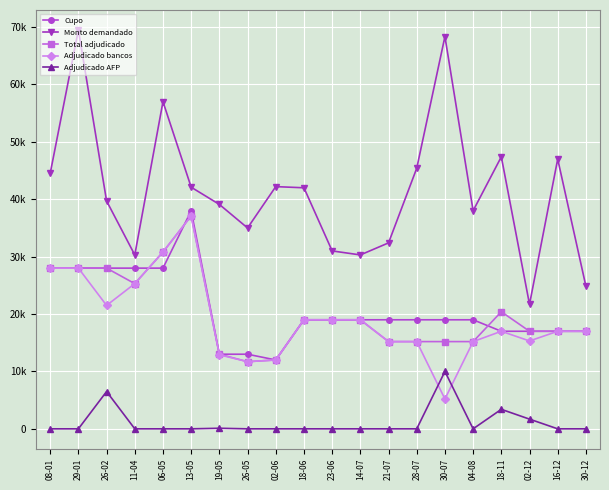

What is the maximum value for Adjudicado AFP?

10000